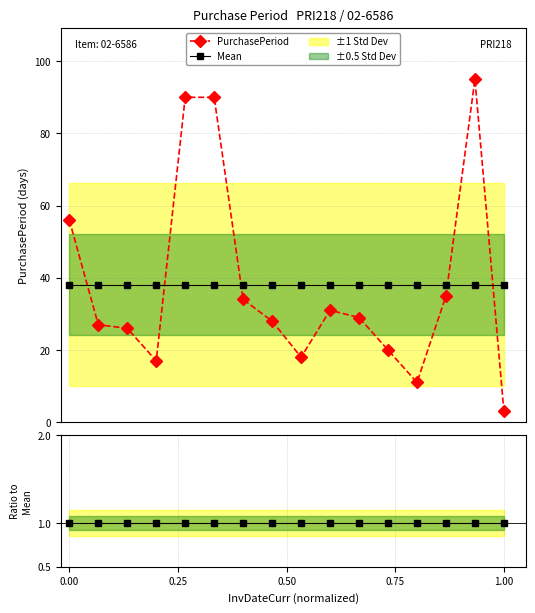

At how many categories does at least one series exceed 12?

16